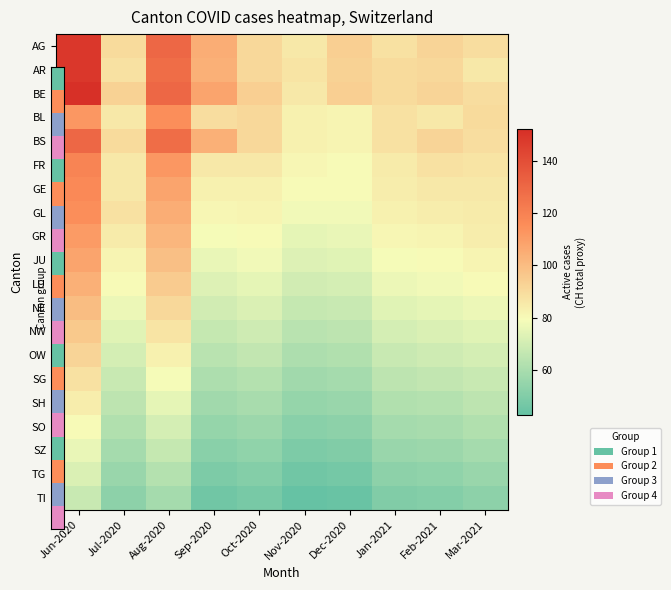

Count the number of data series in this chart.

20